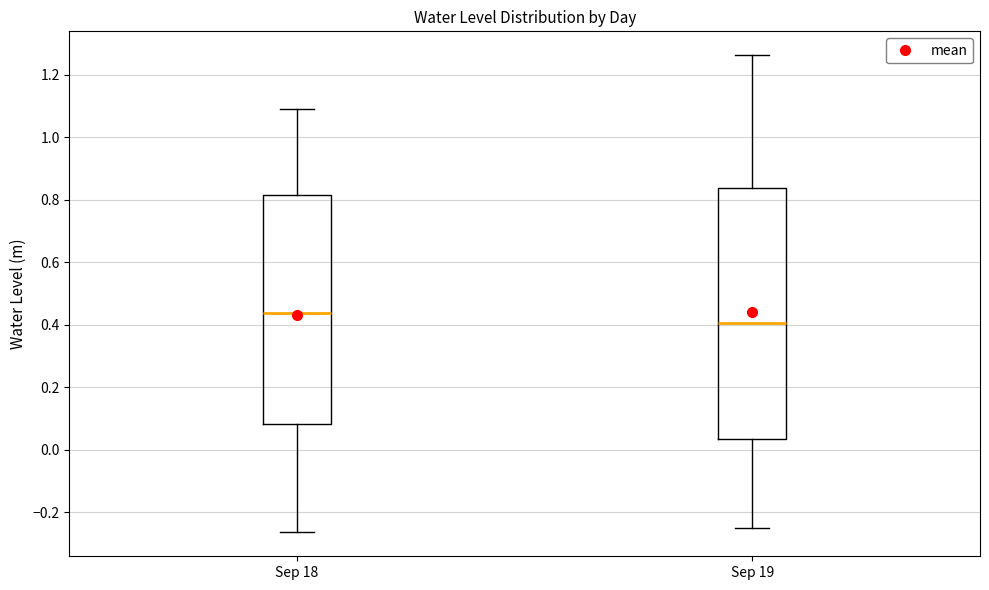

Which box's median line is the lowest?

Sep 19